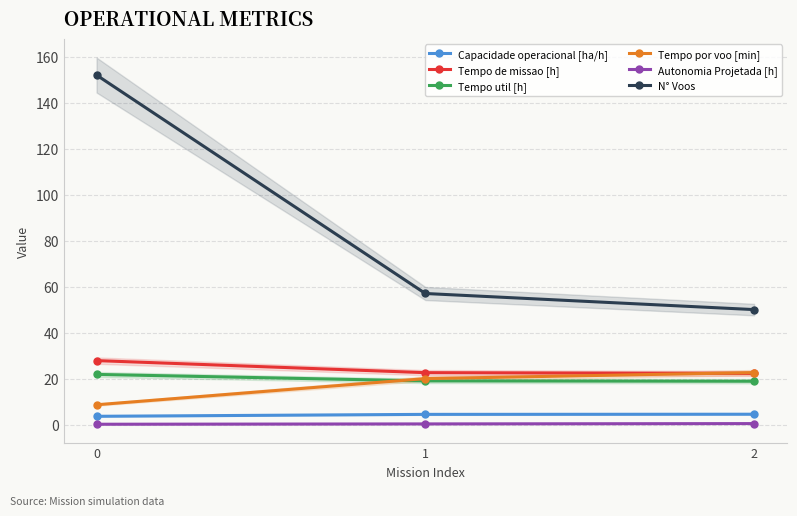

Does the chart display data point markers on the line(s)?

Yes